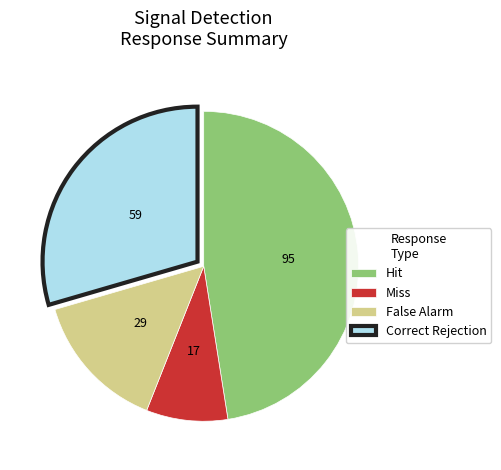

Rank the categories by value from lowest to highest.

Miss, False Alarm, Correct Rejection, Hit